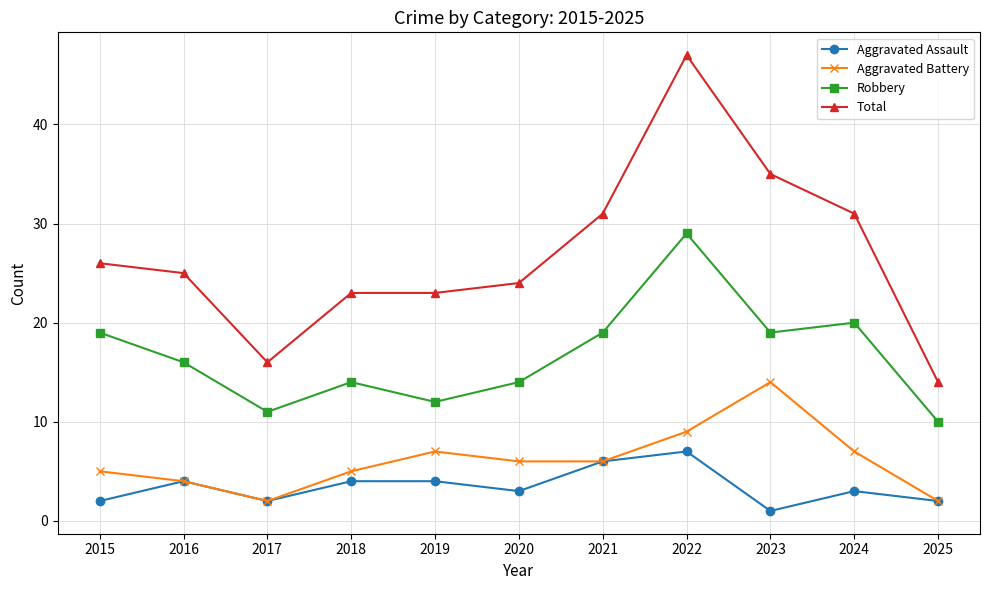

Which series has the widest spread of values?

Total